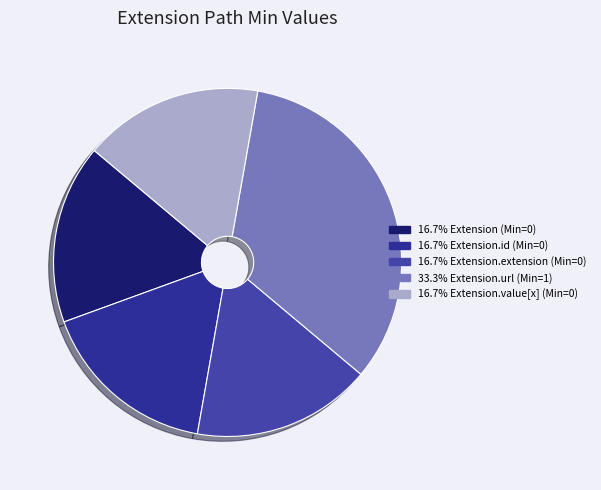

Which slice is the smallest?

Extension